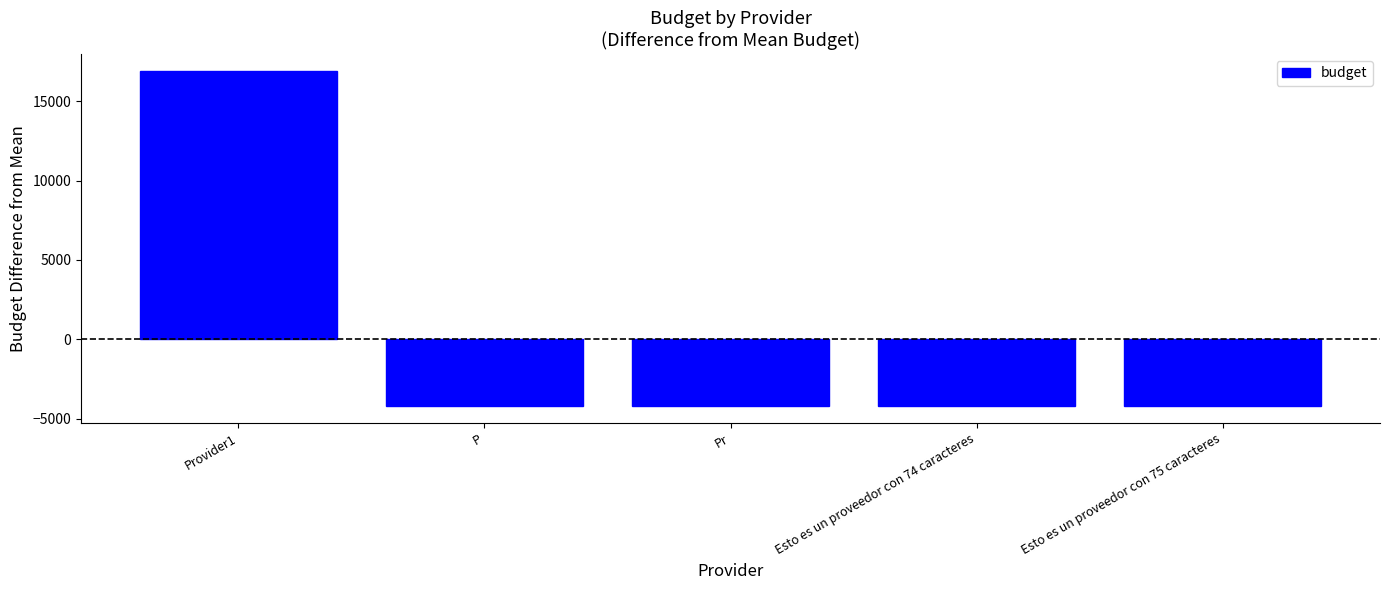

True or false: the data shows -4230 at P.

True